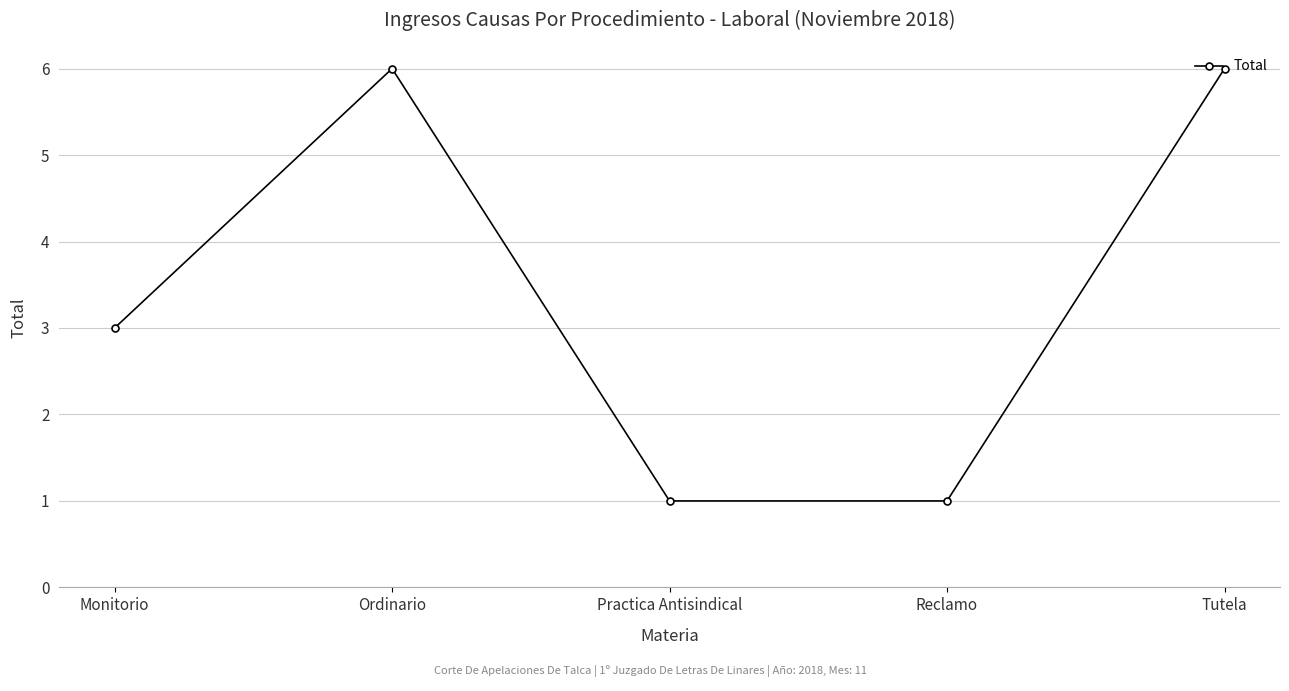

Reading right to left, what are all the values shown in this chart?

6	1	1	6	3